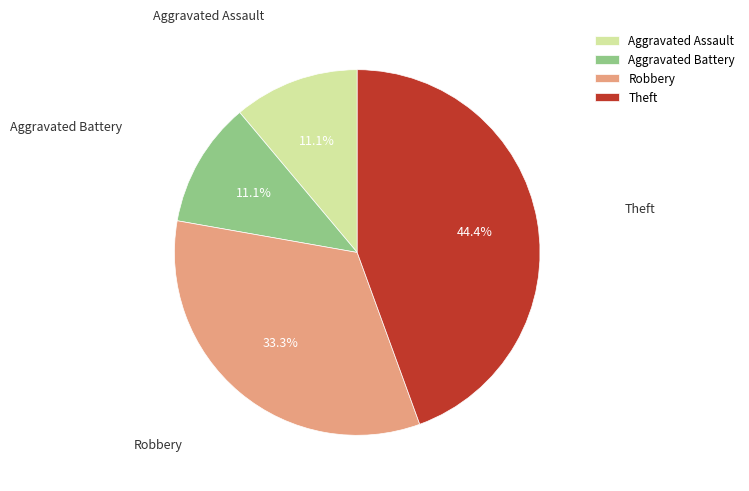

Approximately how many times larger is the value at Robbery compared to Aggravated Assault?

3.0